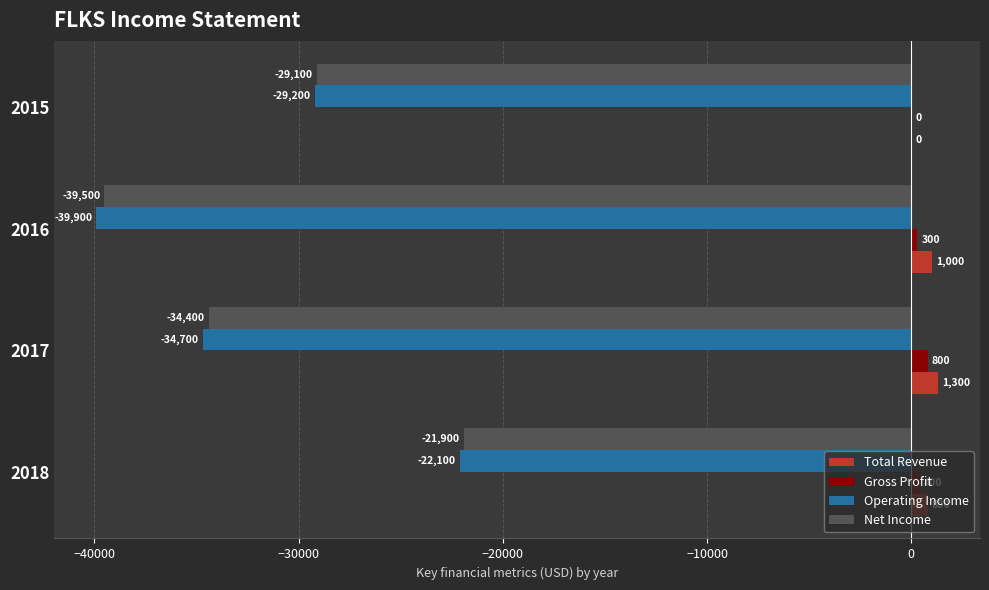

What are all the series names shown in the legend?

Total Revenue, Gross Profit, Operating Income, Net Income